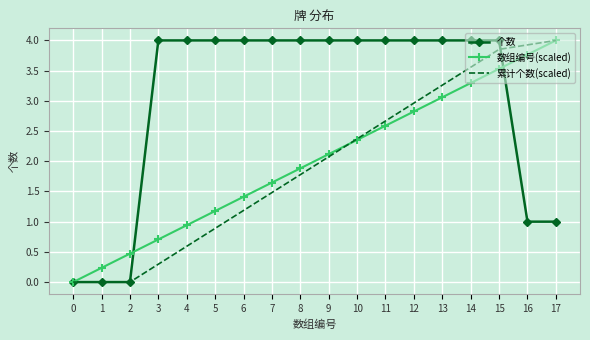

What is the maximum value for 数组编号(scaled)?

4.0